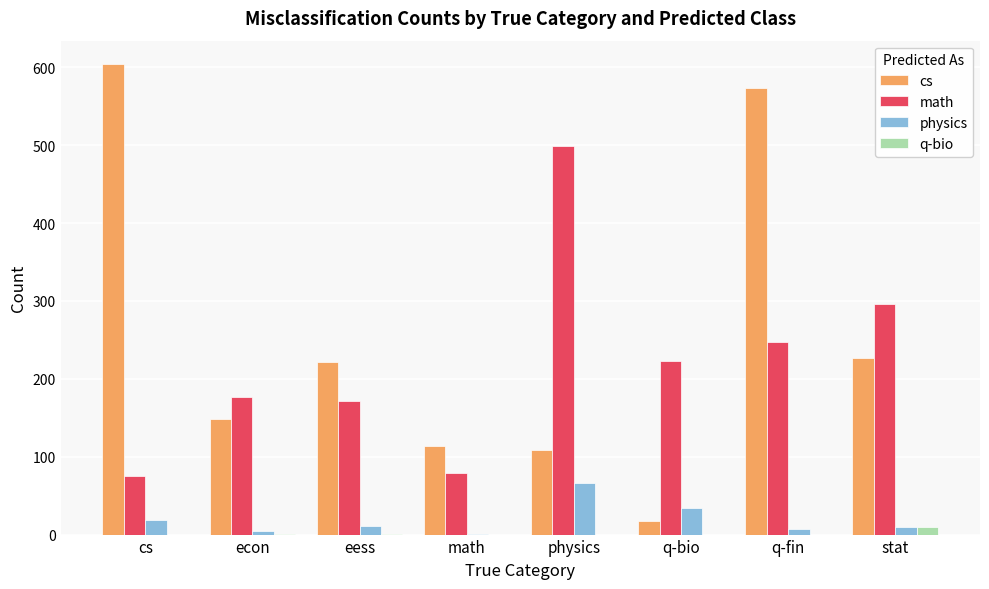

At which category is the sum across all series the highest?

q-fin